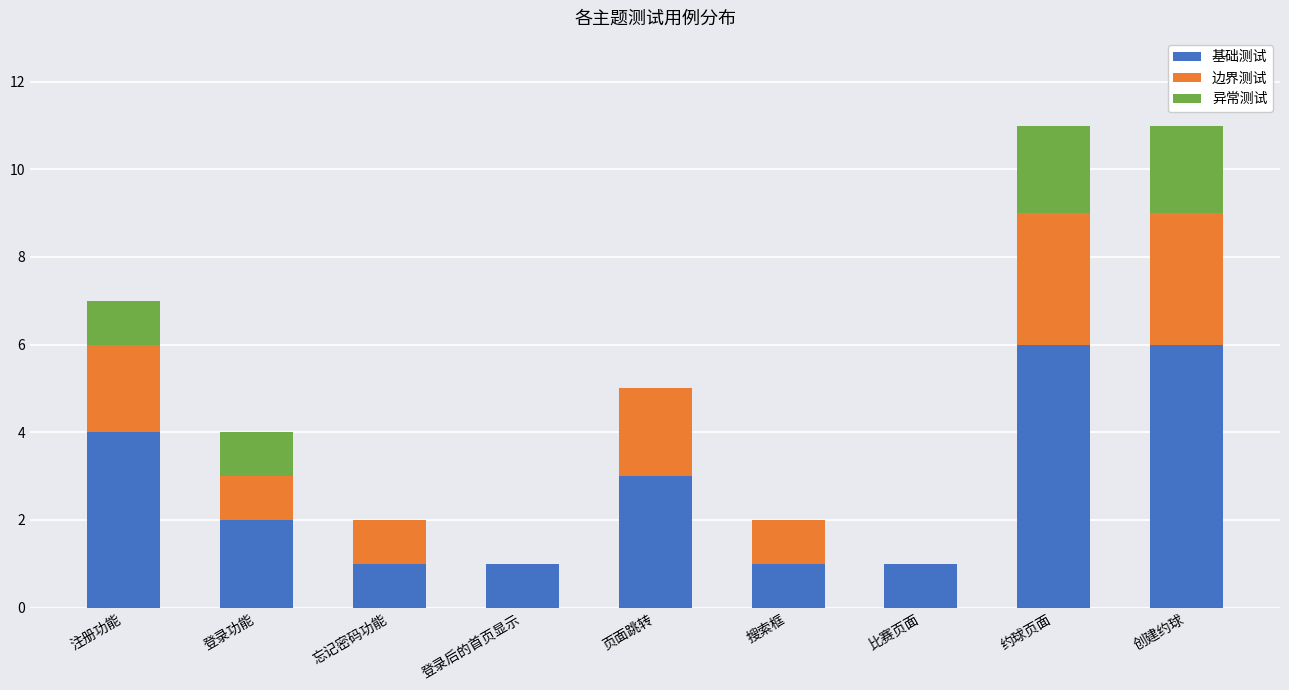

Reading left to right, what are the values for 基础测试?

注册功能=4	登录功能=2	忘记密码功能=1	登录后的首页显示=1	页面跳转=3	搜索框=1	比赛页面=1	约球页面=6	创建约球=6